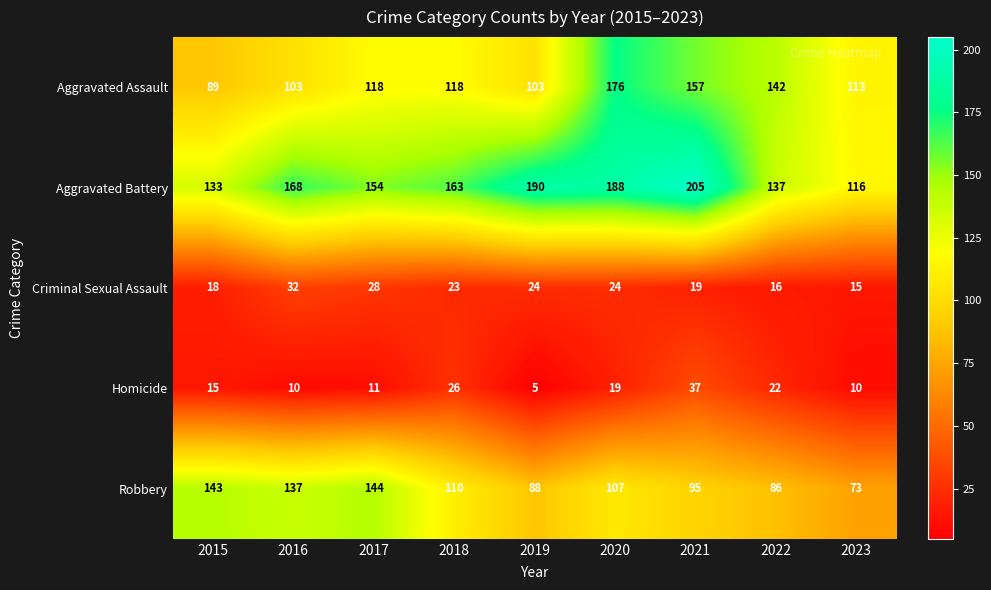

Where is Aggravated Battery nearest to the value 160?

2018